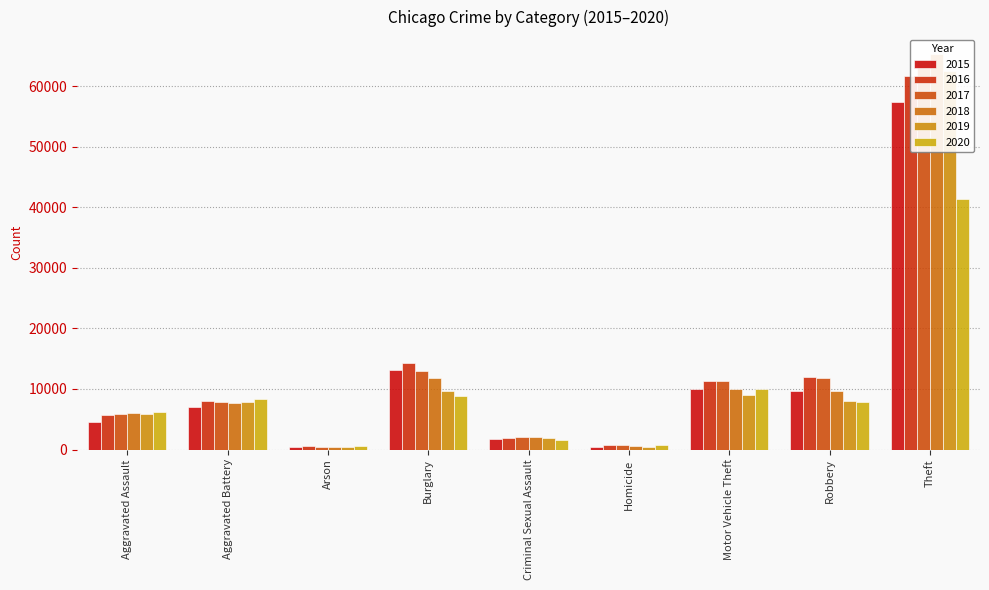

How many groups of bars are there?

9